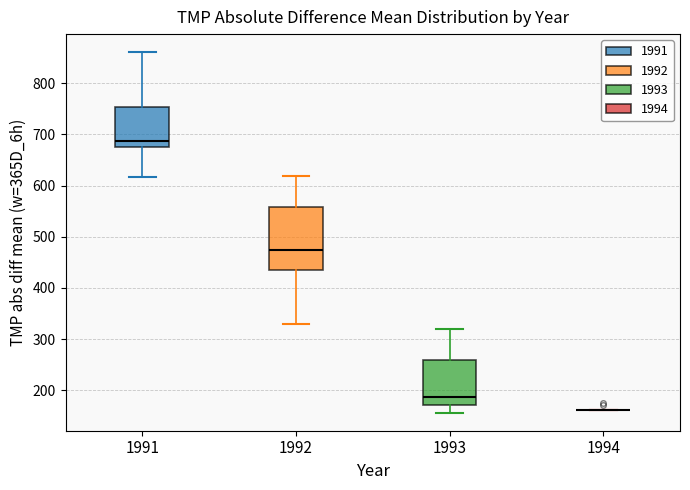

Reading left to right, transcribe this box plot: for each box, give where its median line is, the range the box spans, and where its two whiskers end, as read against the y-axis. The values are not printed on the chart, so give them approximately, as read against the axis.

1991: median 690, box 670 to 750, whiskers 620 to 860
1992: median 470, box 440 to 560, whiskers 330 to 620
1993: median 190, box 170 to 260, whiskers 160 to 320
1994: box collapsed to a line at 160, whiskers 160 to 160